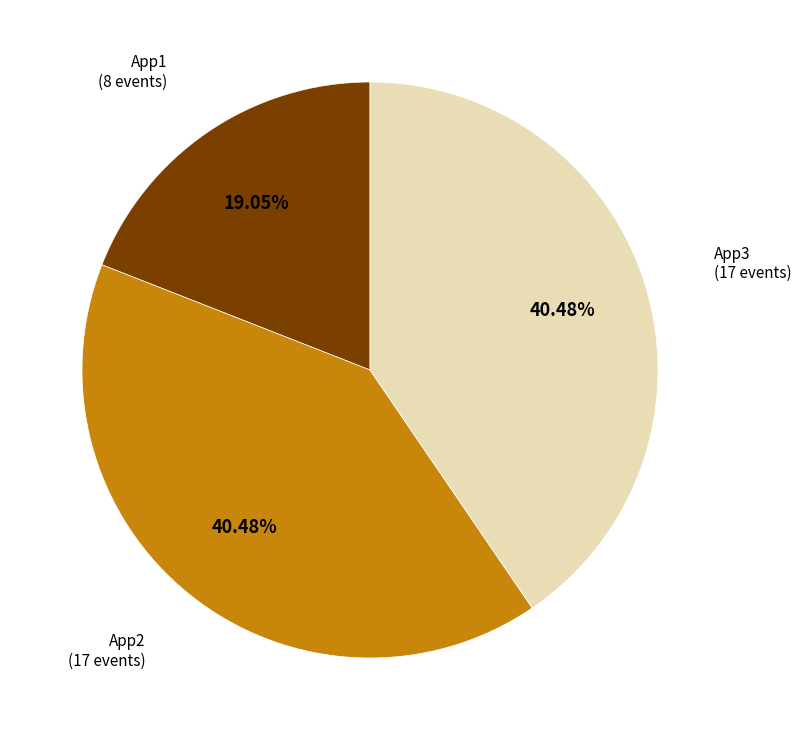

How many slices are in this pie chart?

3